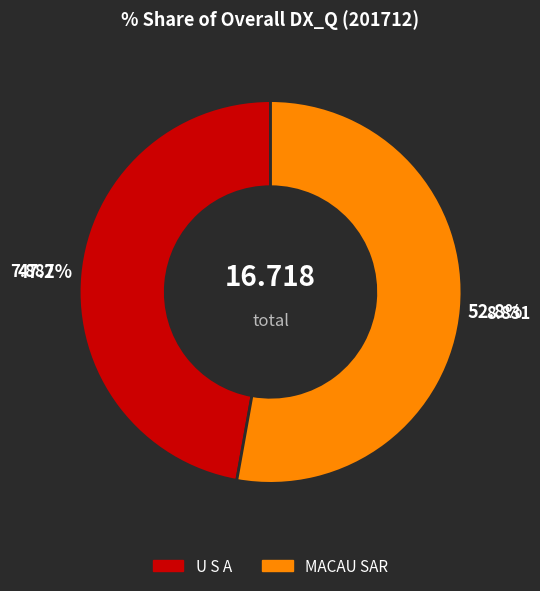

Is there a majority slice in this chart?

Yes